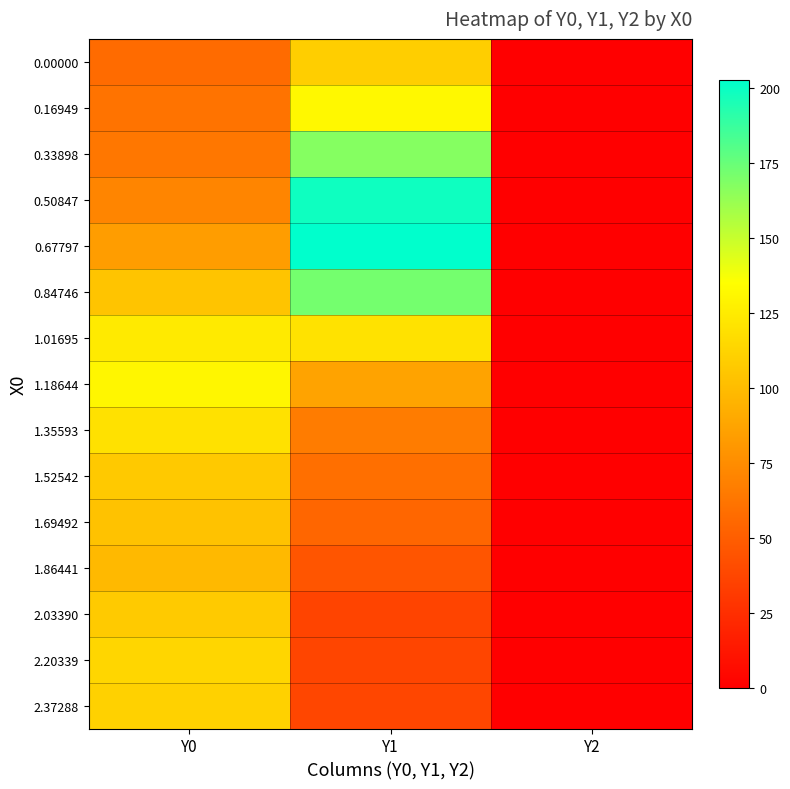

At which category does the chart reach its minimum across all series?

Y2